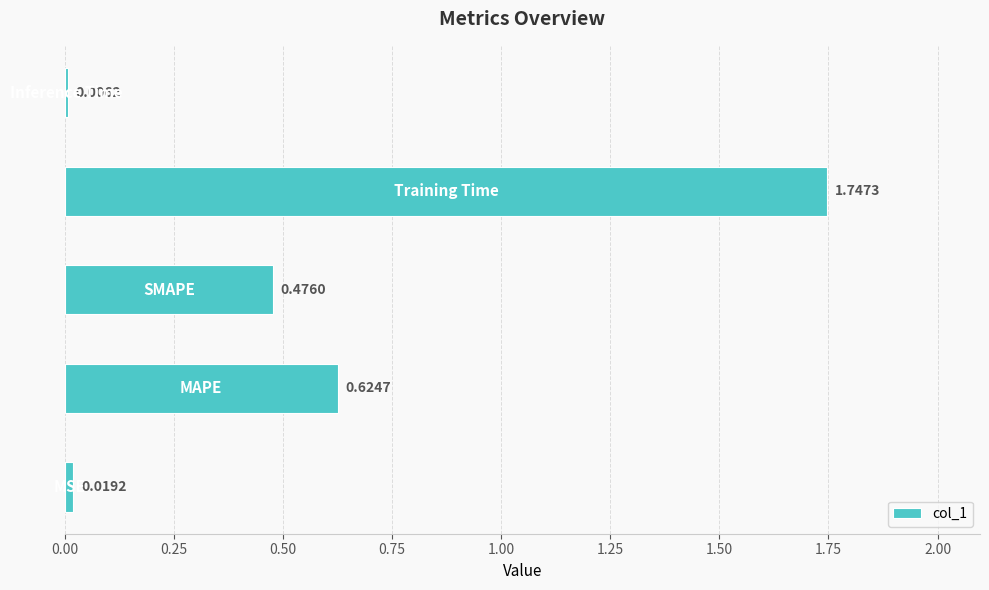

What is the sum of all values?

2.9